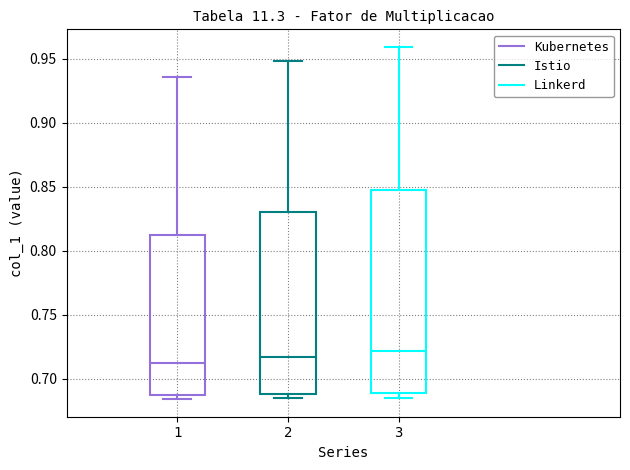

Reading left to right, transcribe this box plot: for each box, give where its median line is, the range the box spans, and where its two whiskers end, as read against the y-axis. The values are not printed on the chart, so give them approximately, as read against the axis.

1: median 0.710, box 0.685 to 0.810, whiskers 0.685 (just below the box's lower edge) to 0.935
2: median 0.715, box 0.690 to 0.830, whiskers 0.685 to 0.950
3: median 0.720, box 0.690 to 0.845, whiskers 0.685 to 0.960